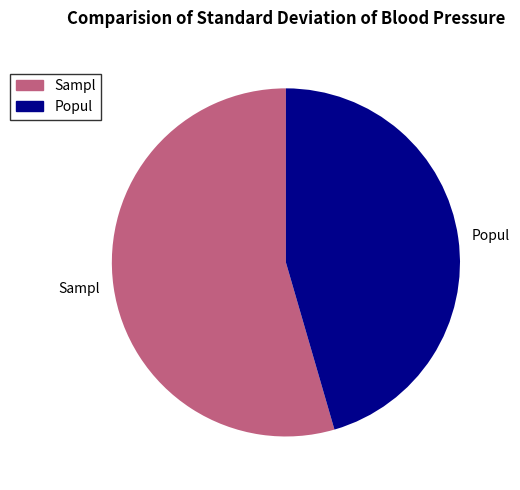

Which slice represents more than half of the pie?

Sampl